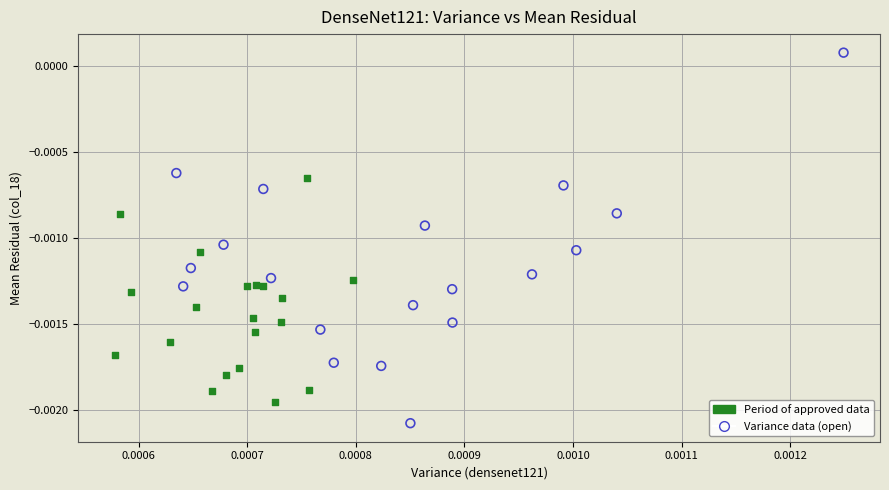

Which series reaches the maximum Y coordinate?

Variance data (open)